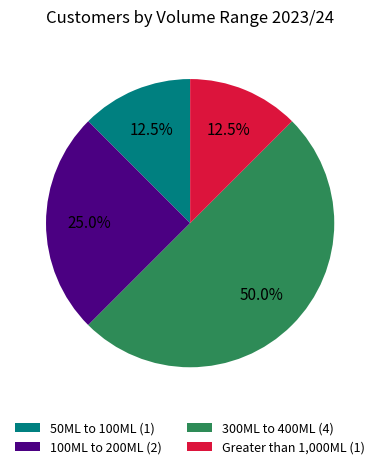

Does Greater than 1,000ML (1) account for over 50% of the chart?

No